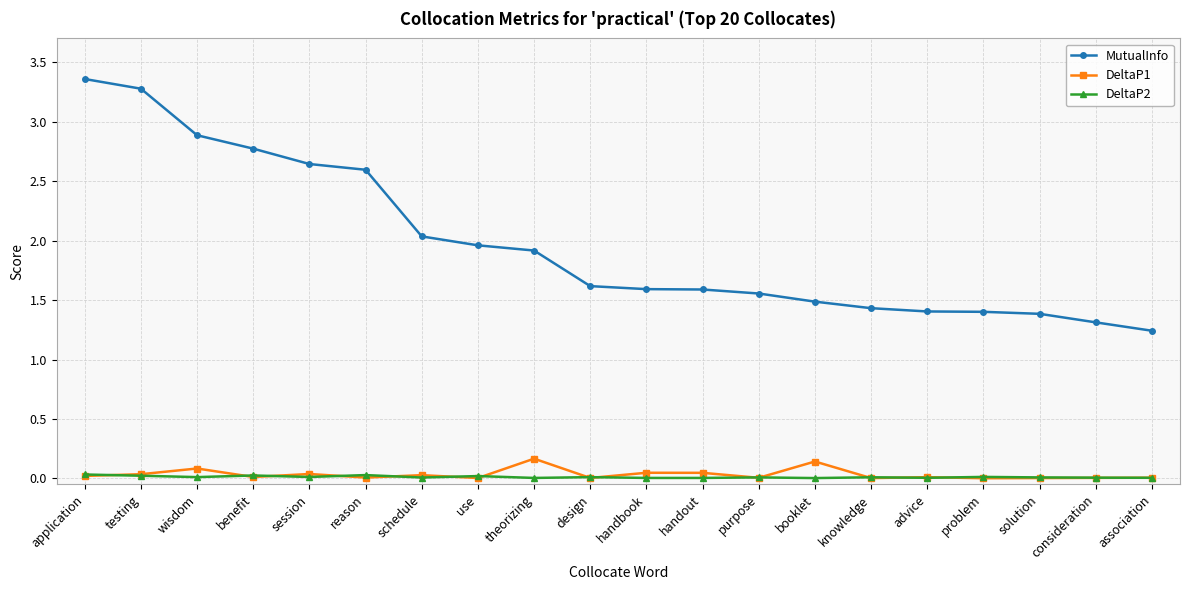

Rank the series by their maximum value, from highest to lowest.

MutualInfo, DeltaP1, DeltaP2